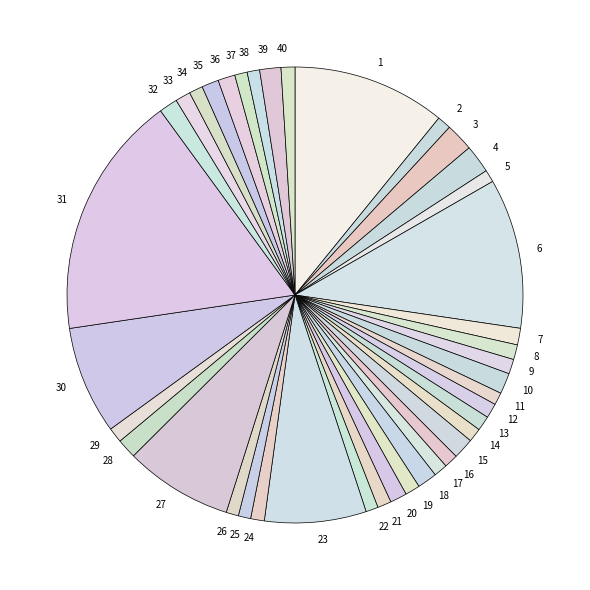

The 31 slice represents 24% of the pie. True or false?

False